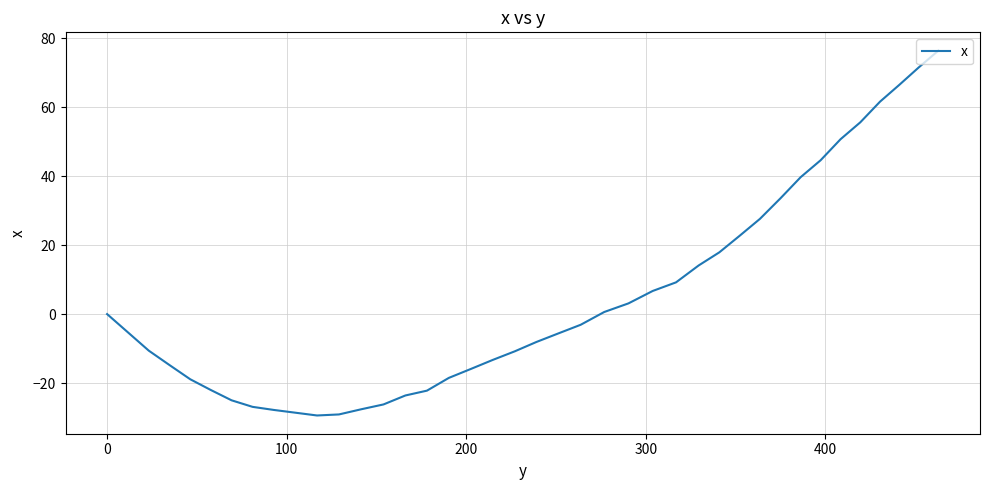

Does the chart display data point markers on the line(s)?

No